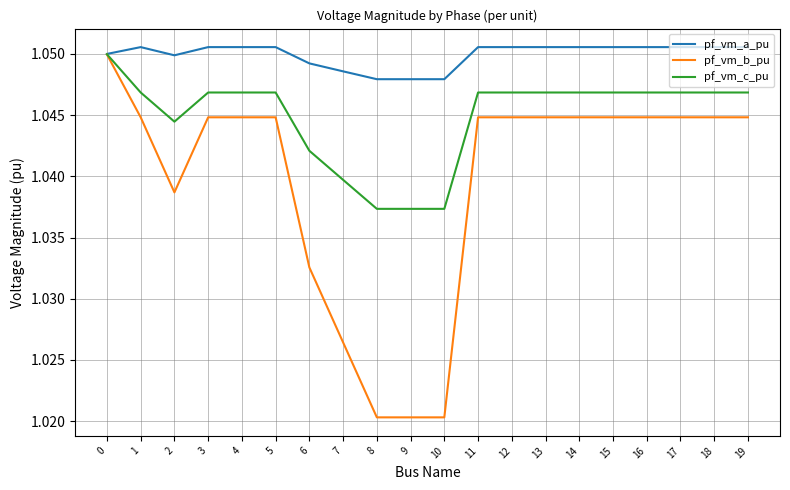

How many lines are shown in the chart?

3